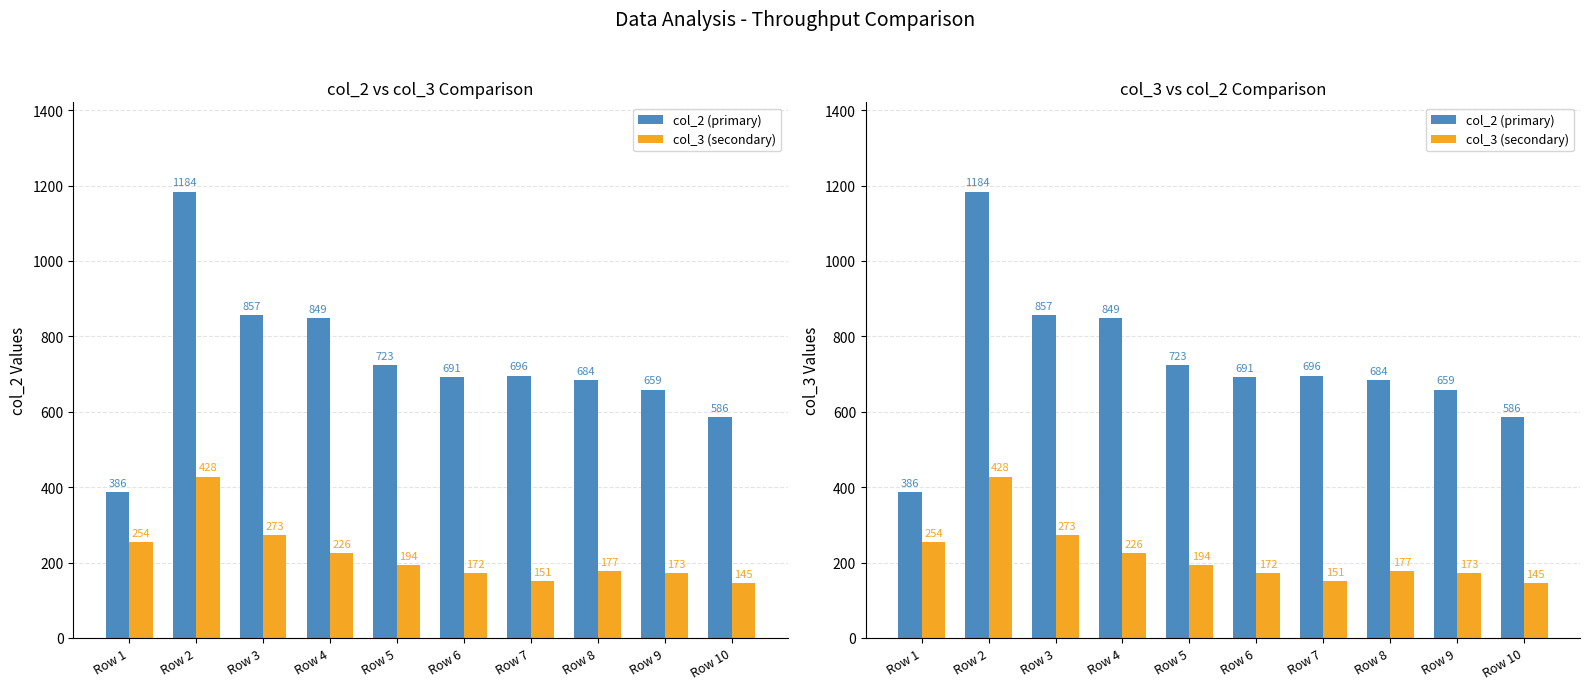

At how many categories does at least one series exceed 738?

3